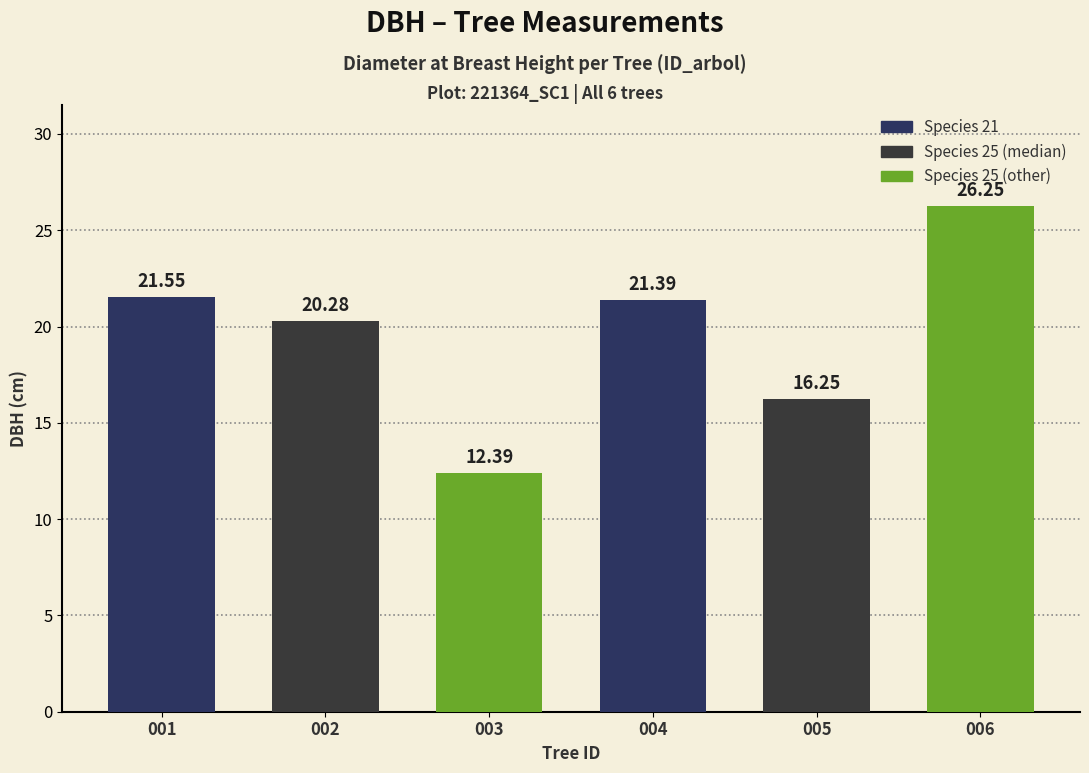

Which has a higher value, 006 or 004?

006